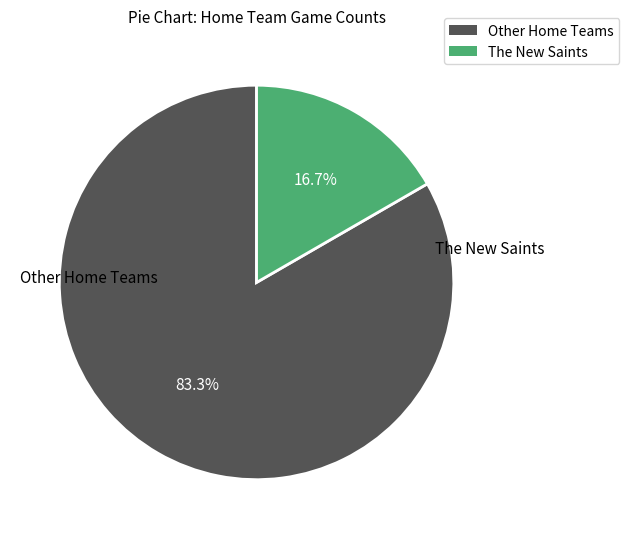

How many slices are in this pie chart?

2